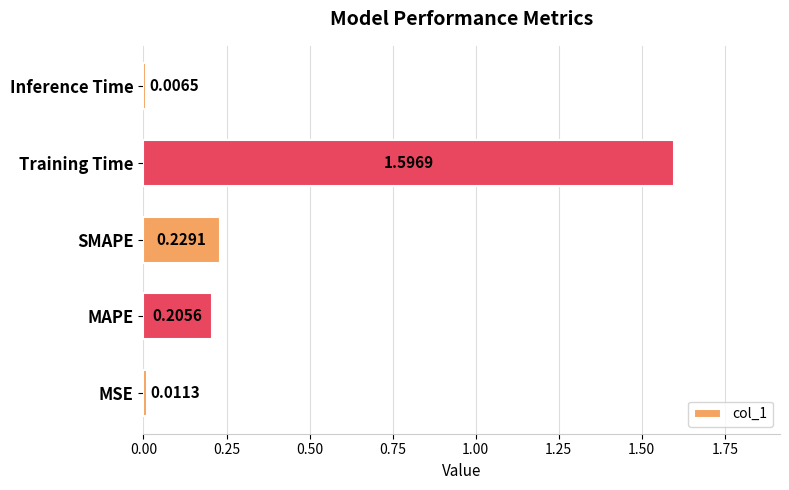

What is the average value?

0.4